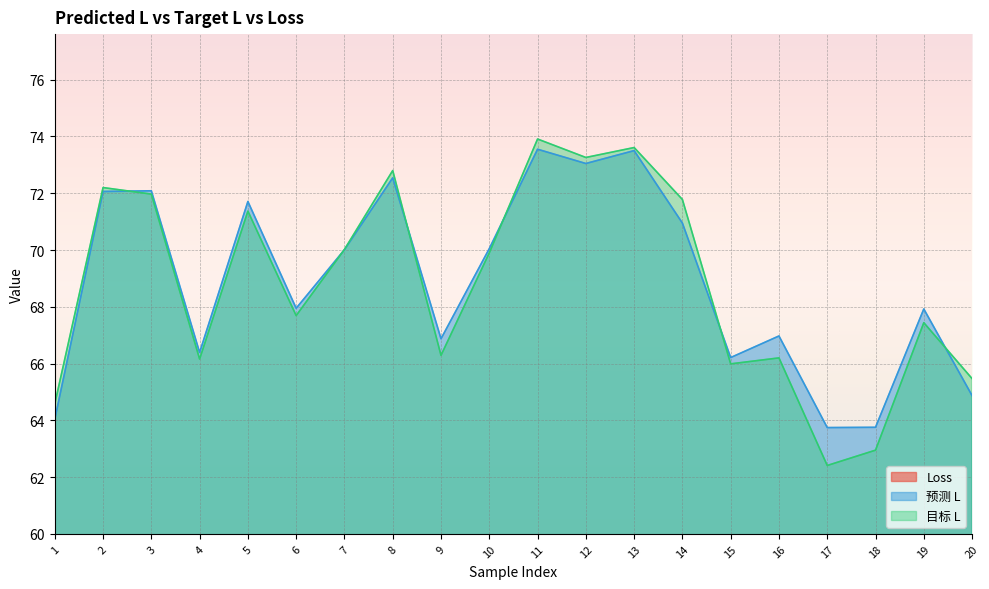

Rank the categories by 预测 L value from highest to lowest.

11, 13, 12, 8, 3, 2, 5, 14, 10, 7, 6, 19, 16, 9, 4, 15, 20, 1, 18, 17